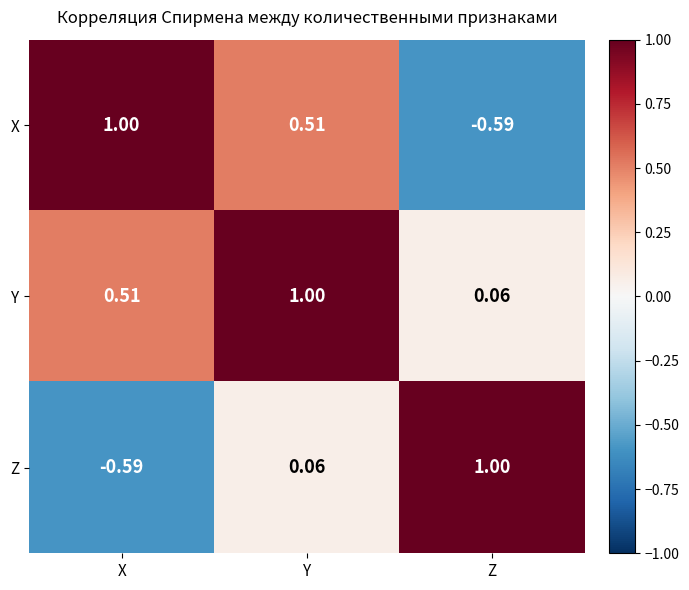

How many categories are shown in the chart?

3